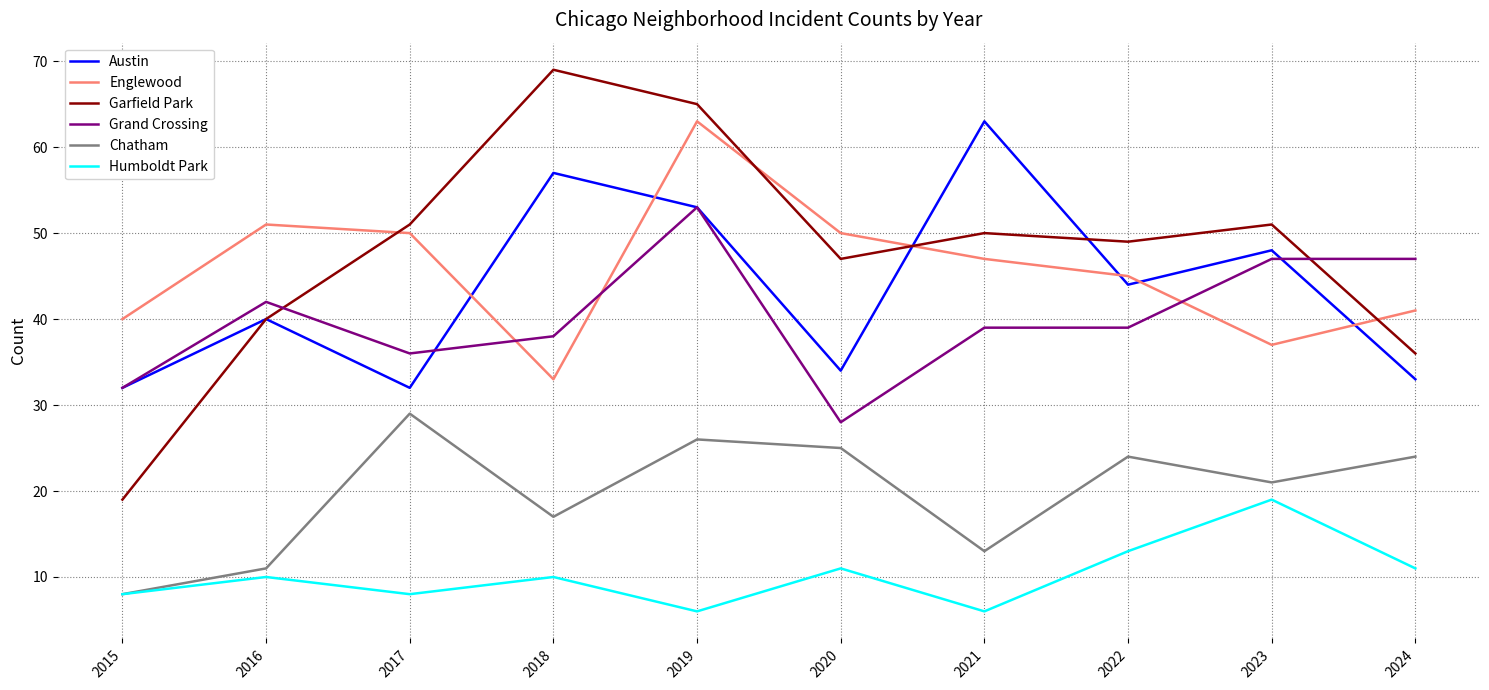

What is the difference between the highest and lowest values at 2021?

57